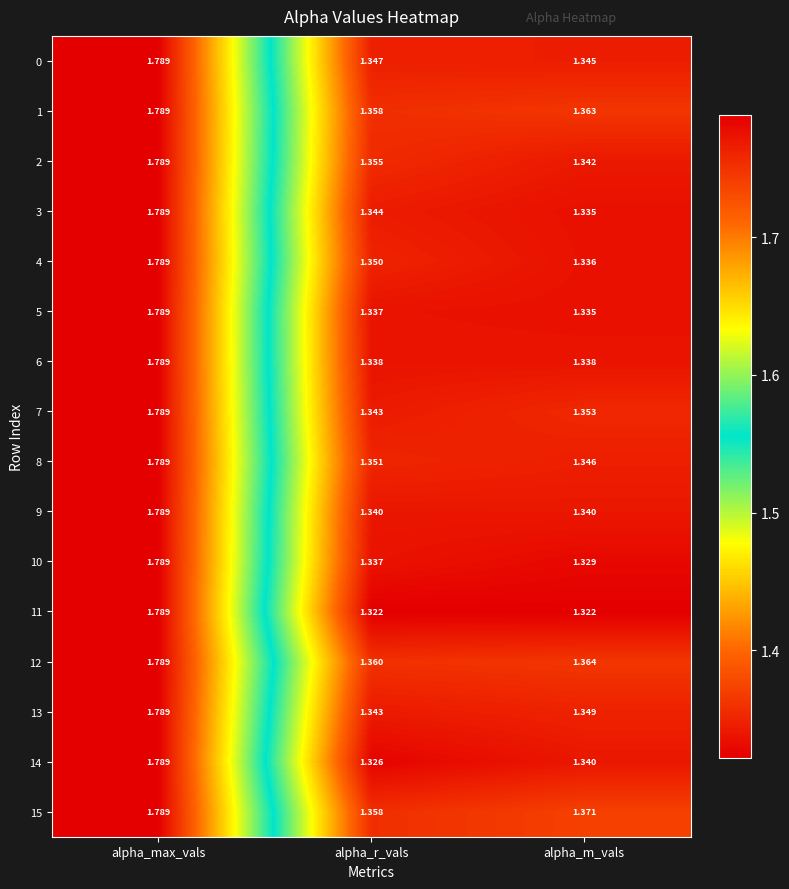

What is the total value across all series at alpha_max_vals?

28.6